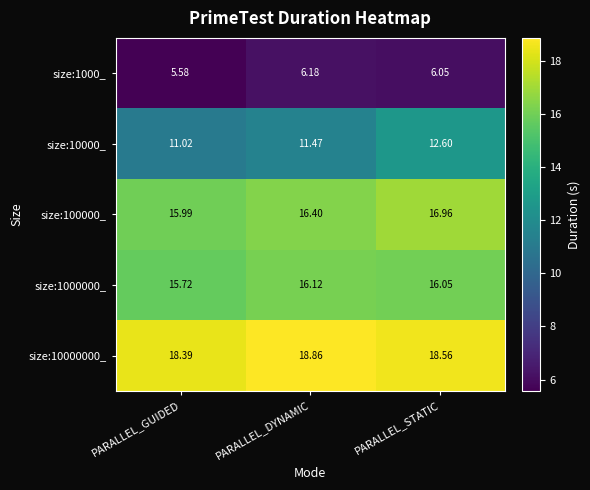

Which series has the largest total across all categories?

size:10000000_